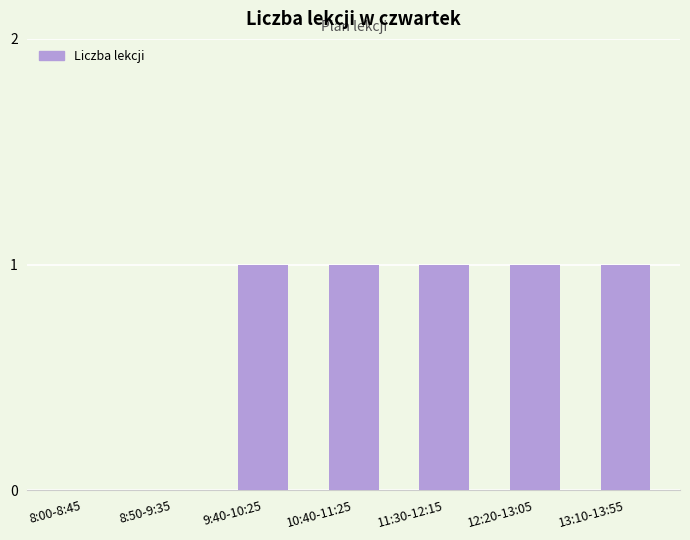

Count the number of data series in this chart.

1